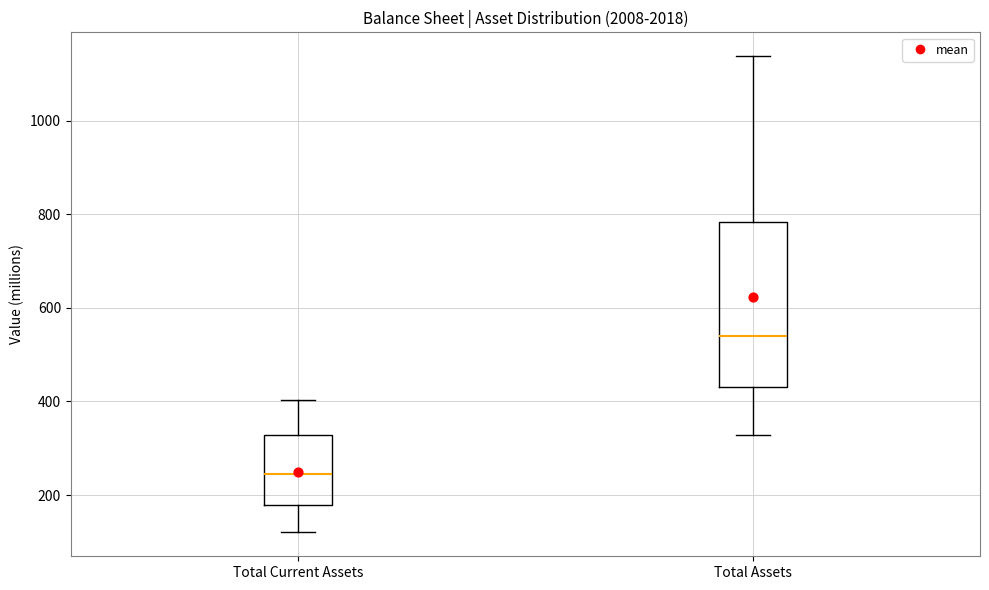

Where does the median line of the box for Total Assets sit on the y-axis? The values are not printed on the chart, so give them approximately, as read against the axis.

540